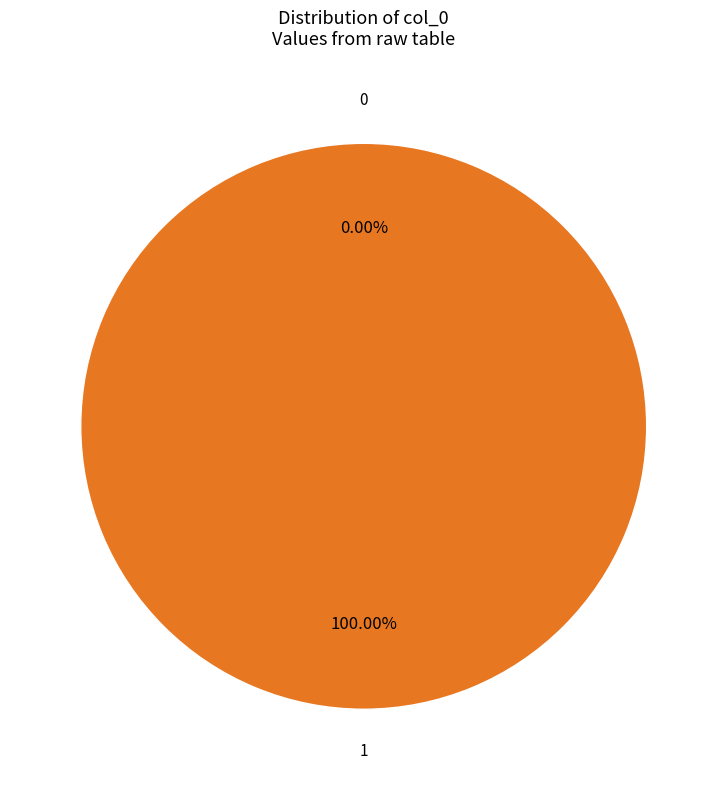

True or false: 1 accounts for 89% of the total.

False